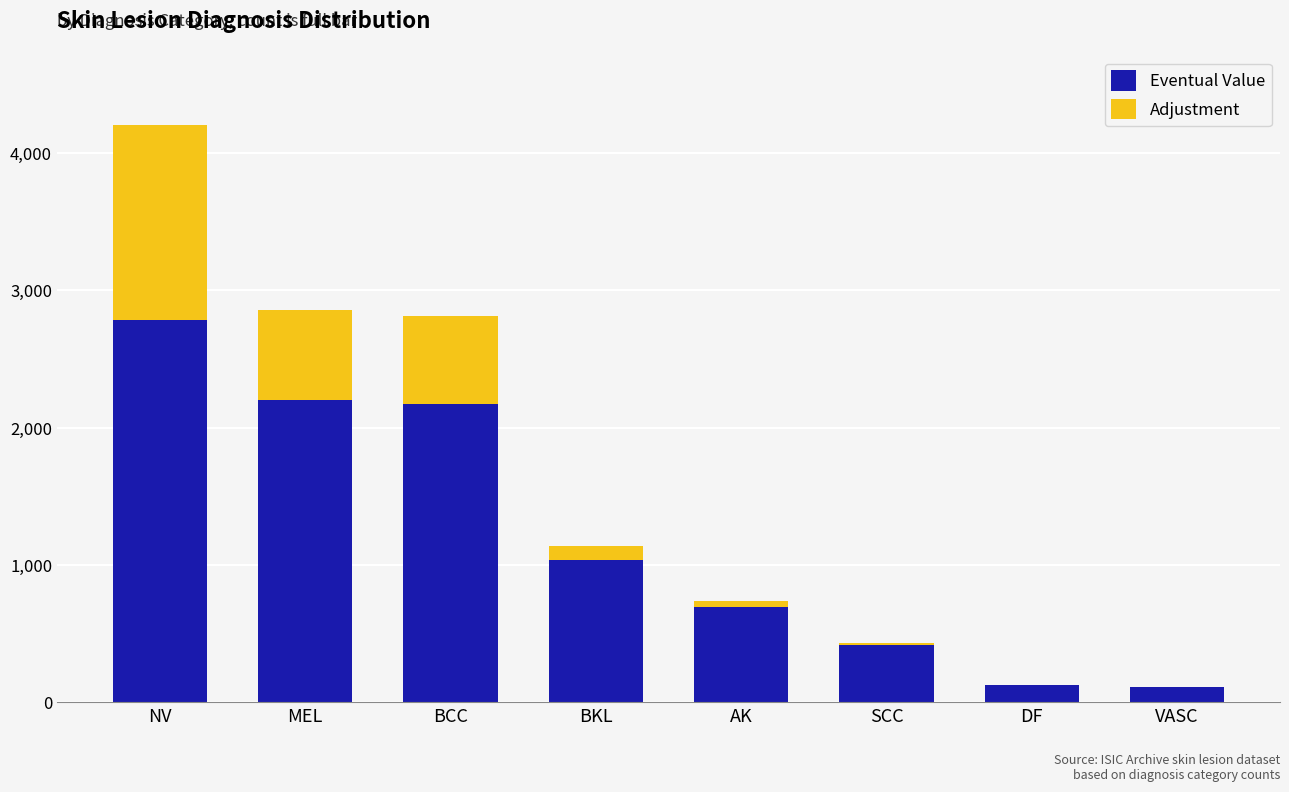

Is it true that Eventual Value equals 2780.8 at NV?

True